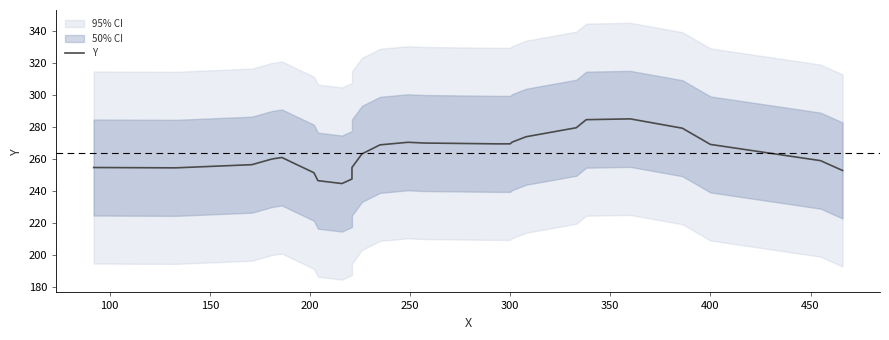

Does the chart display data point markers on the line(s)?

No